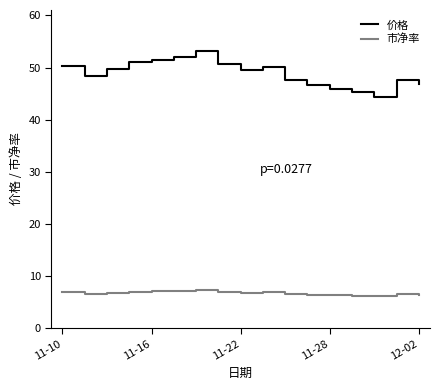

True or false: 市净率 and 价格 cross at least once.

False